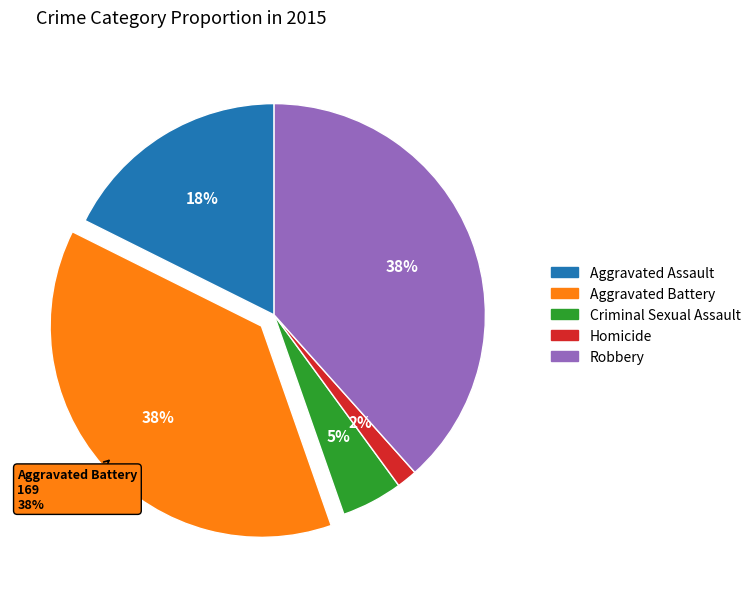

To the nearest percent, what is the difference between the Robbery and Aggravated Battery slice percentages?

1%